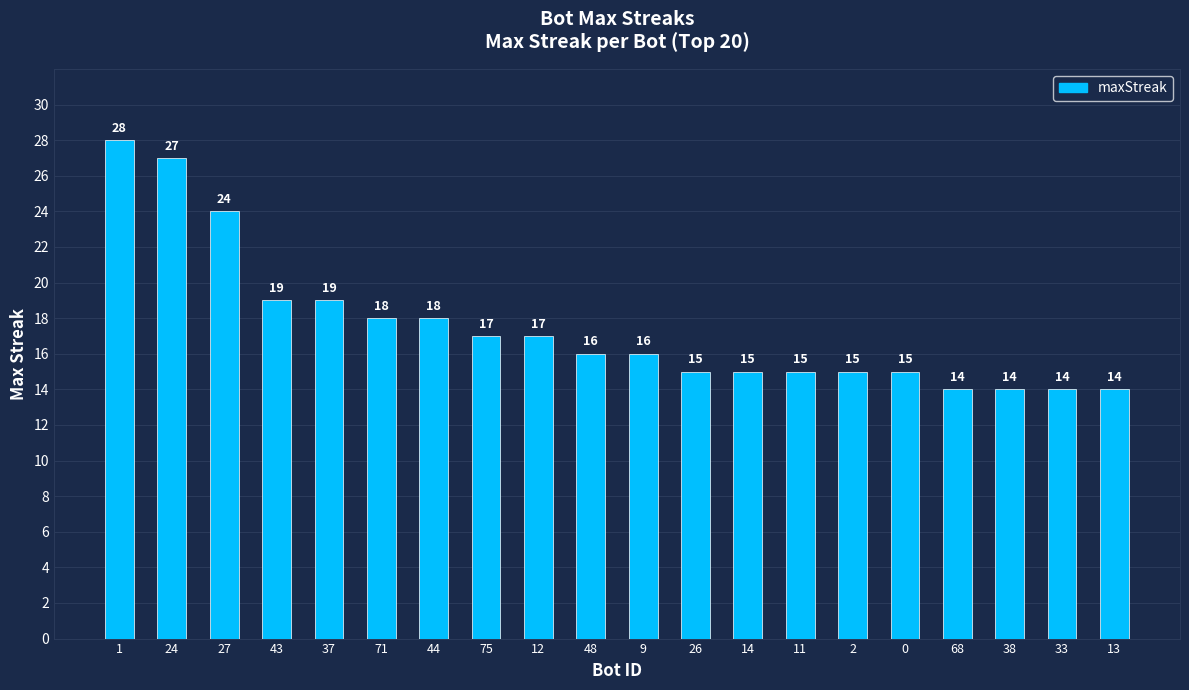

What is the approximate value at 27?

24